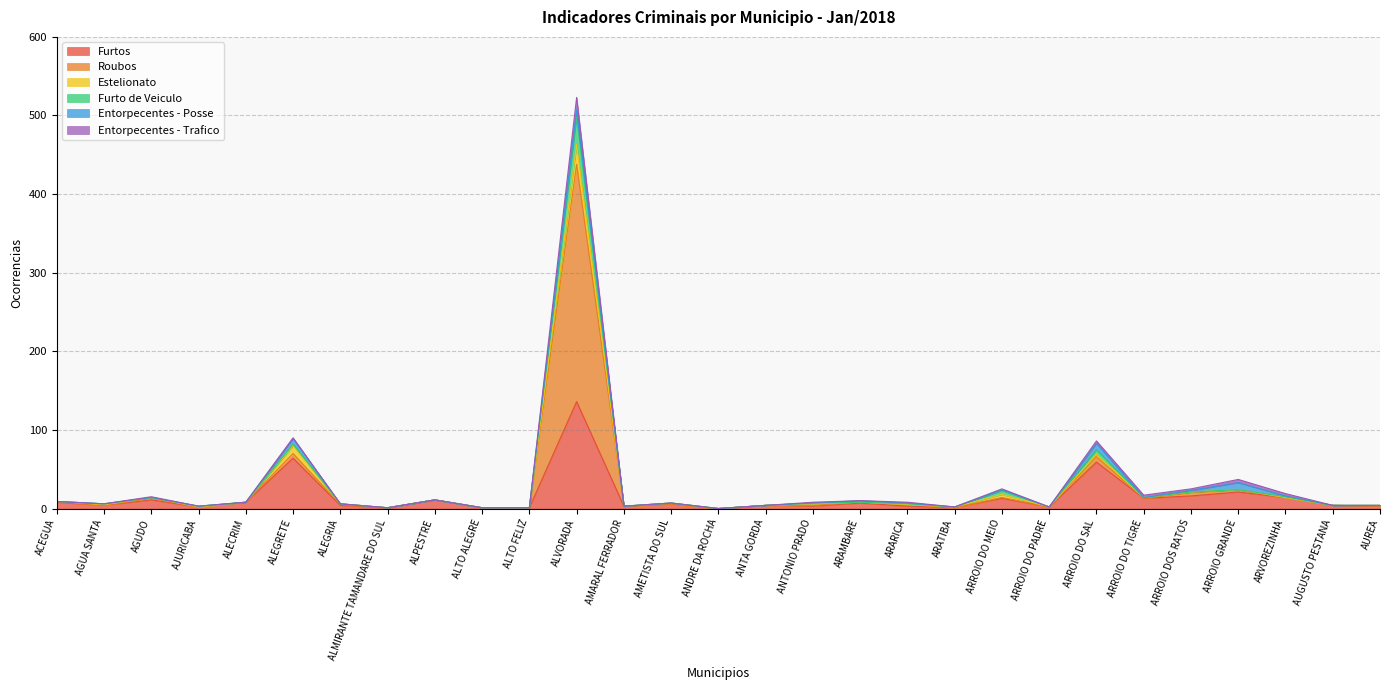

How many interior local peaks does the Furtos series have?

10